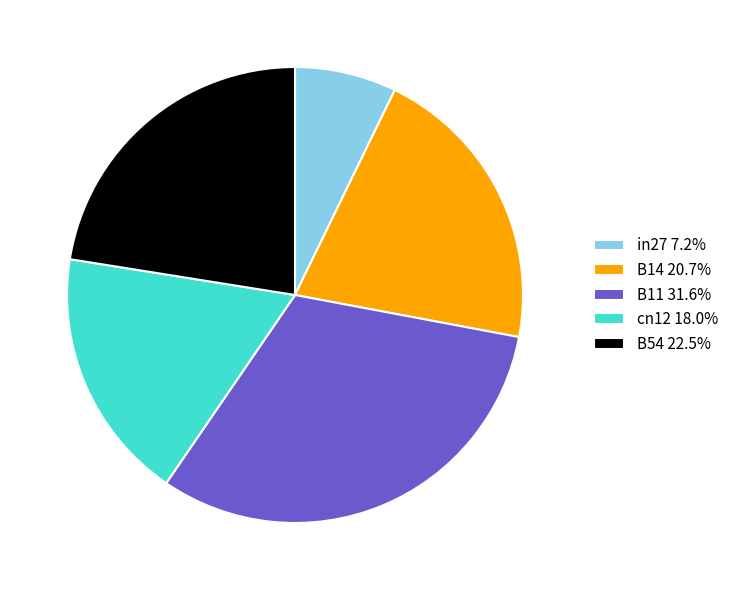

What is the largest slice in the pie chart?

B11